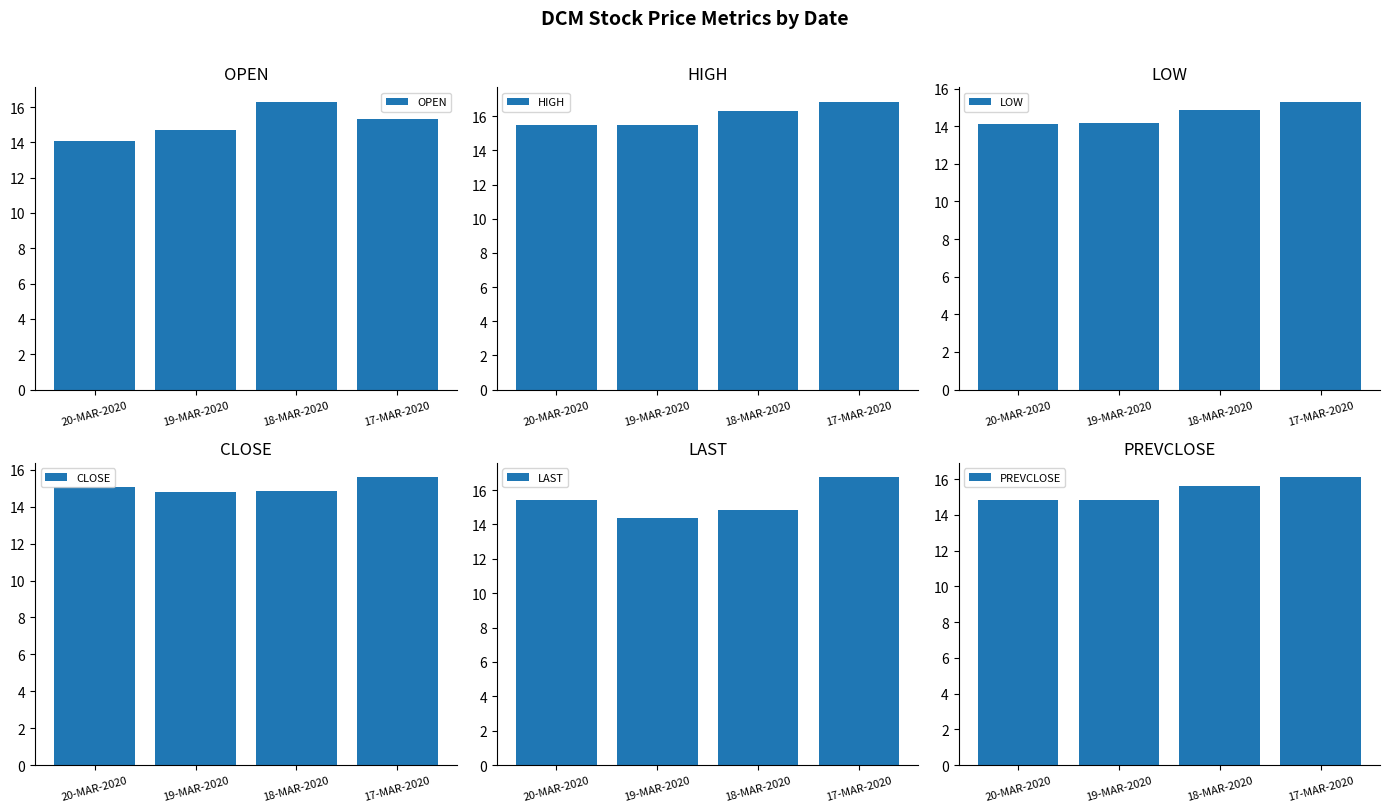

What is the spread (max minus min) of values at 19-MAR-2020?

1.3